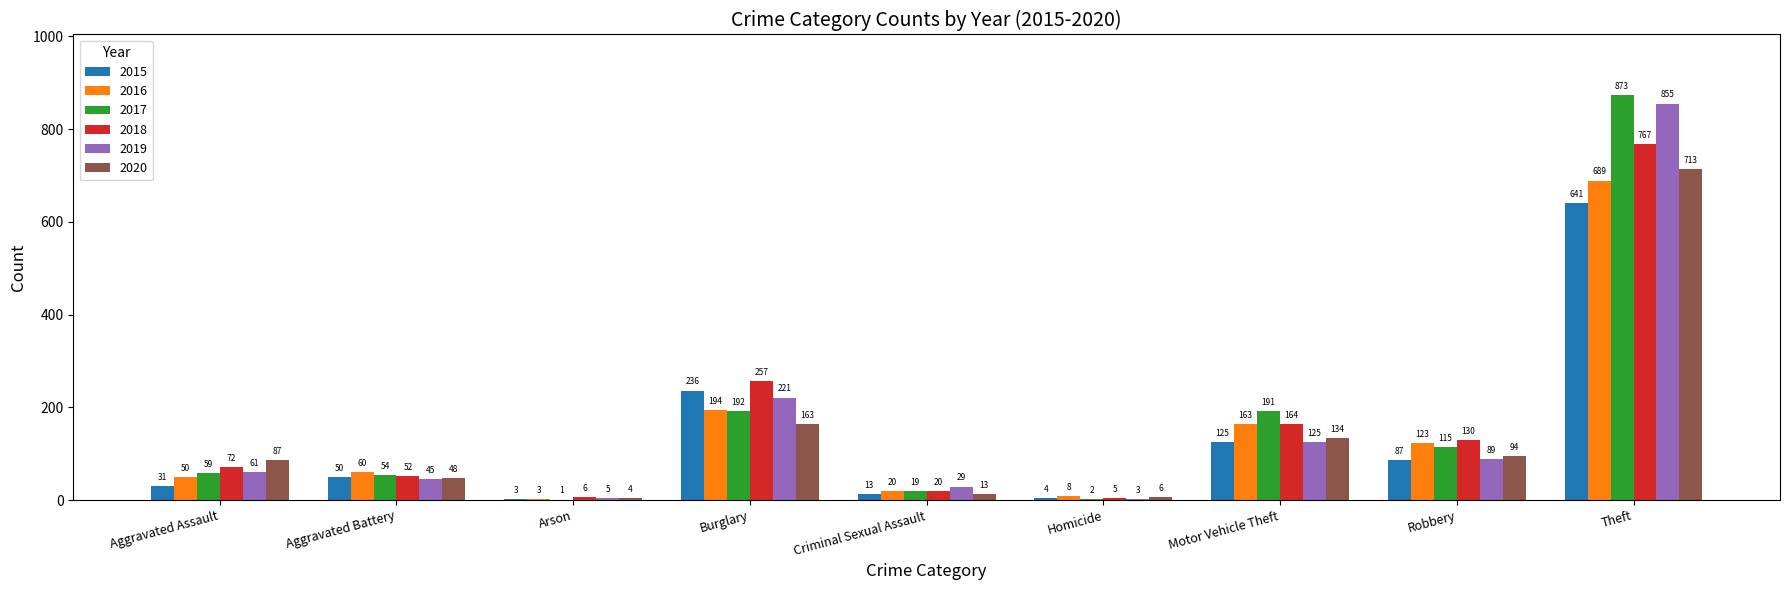

Is it true that 2019 equals 128 at Robbery?

False